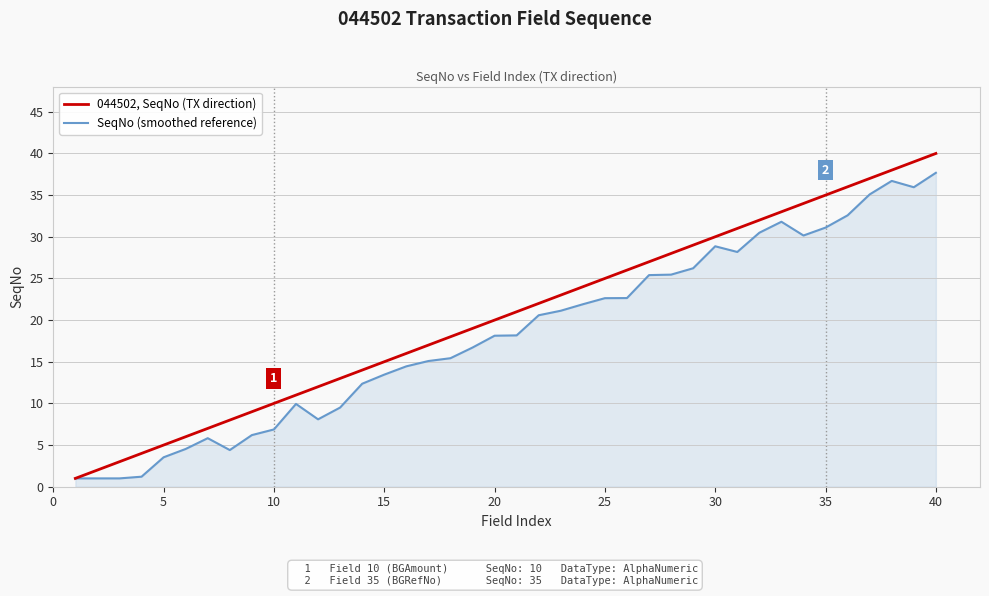

Which series has the largest total across all categories?

044502, SeqNo (TX direction)